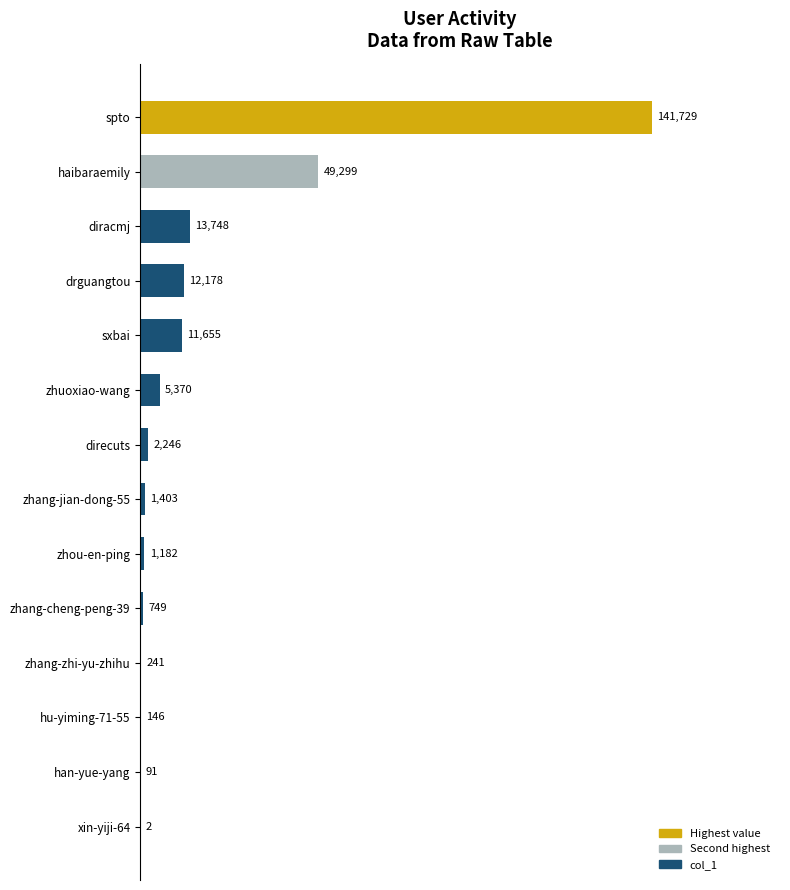

What is the greatest value displayed?

141729